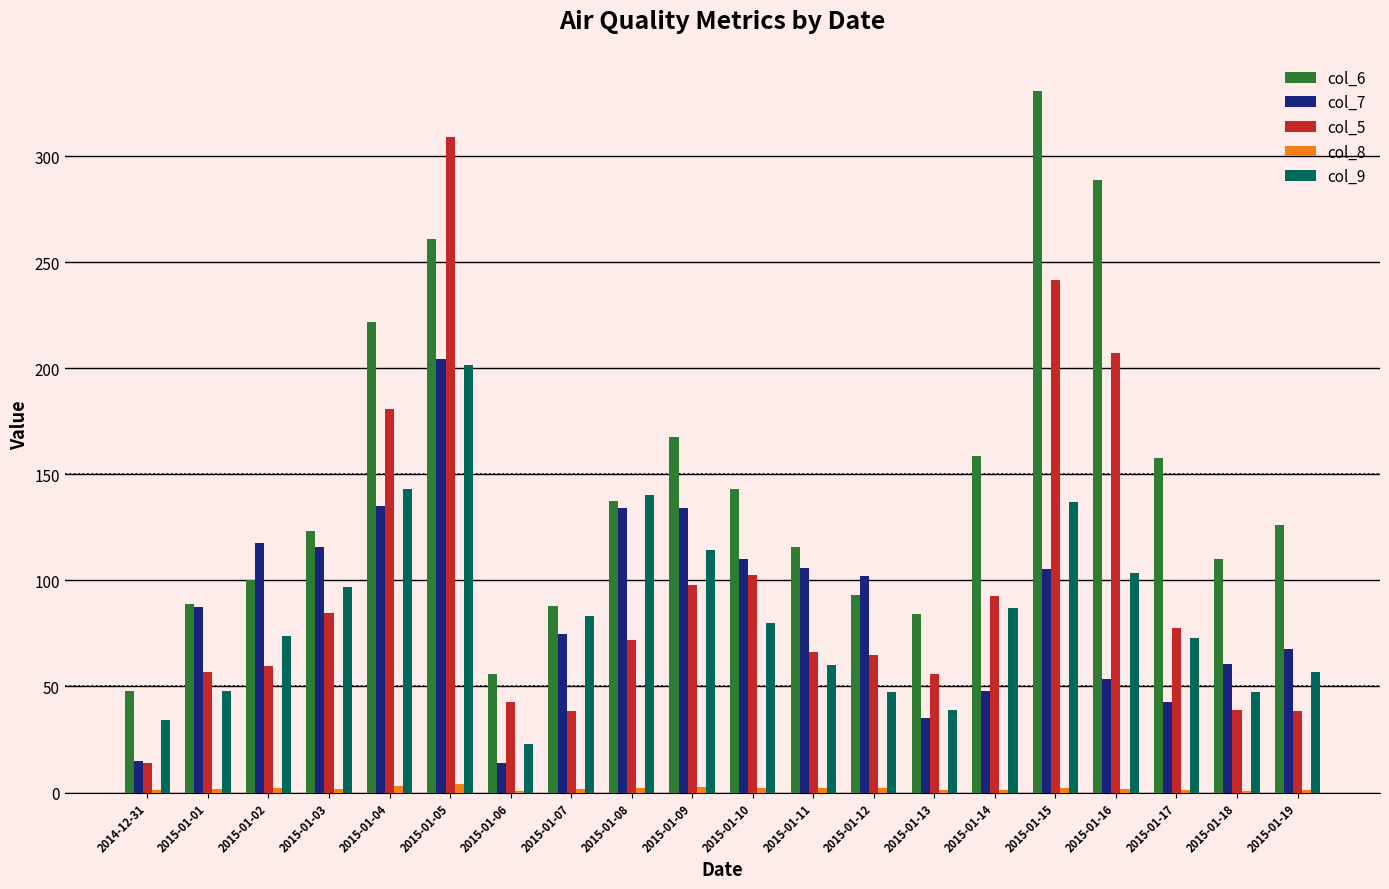

The col_9 series shows 180.8 at 2015-01-16. True or false?

False